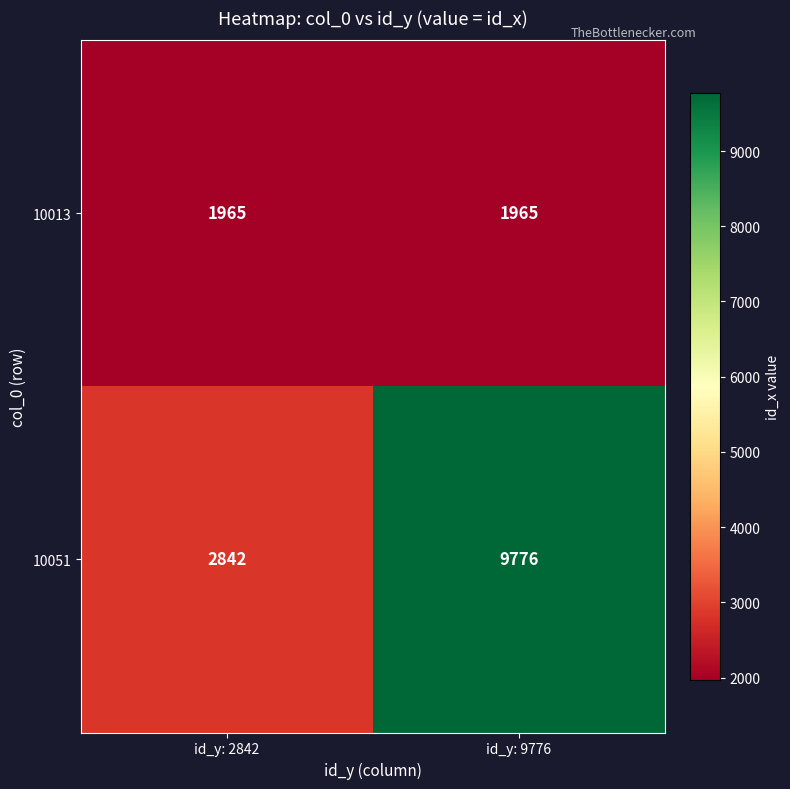

Which series changed the most between id_y: 2842 and id_y: 9776?

10051